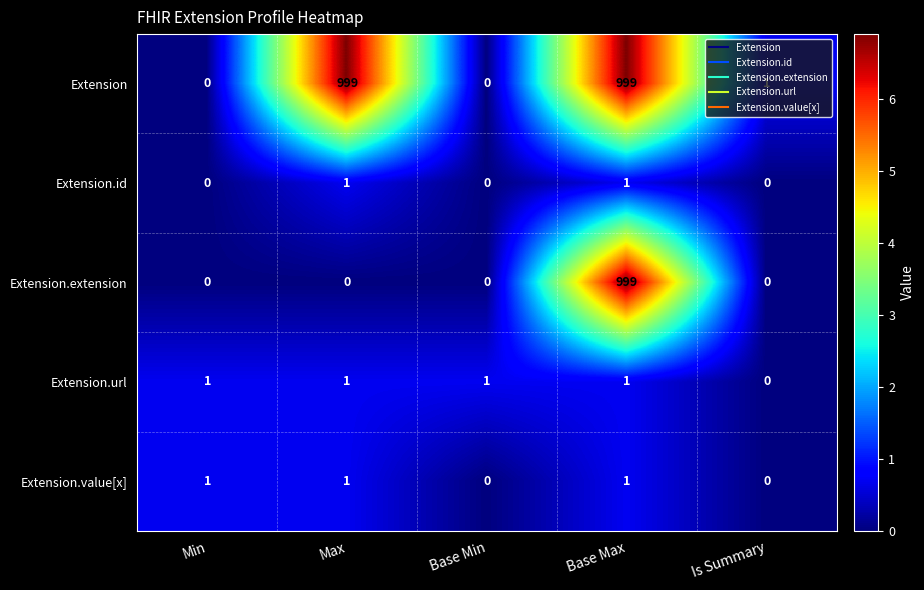

Which category has the highest value in the Extension.extension series?

Base Max